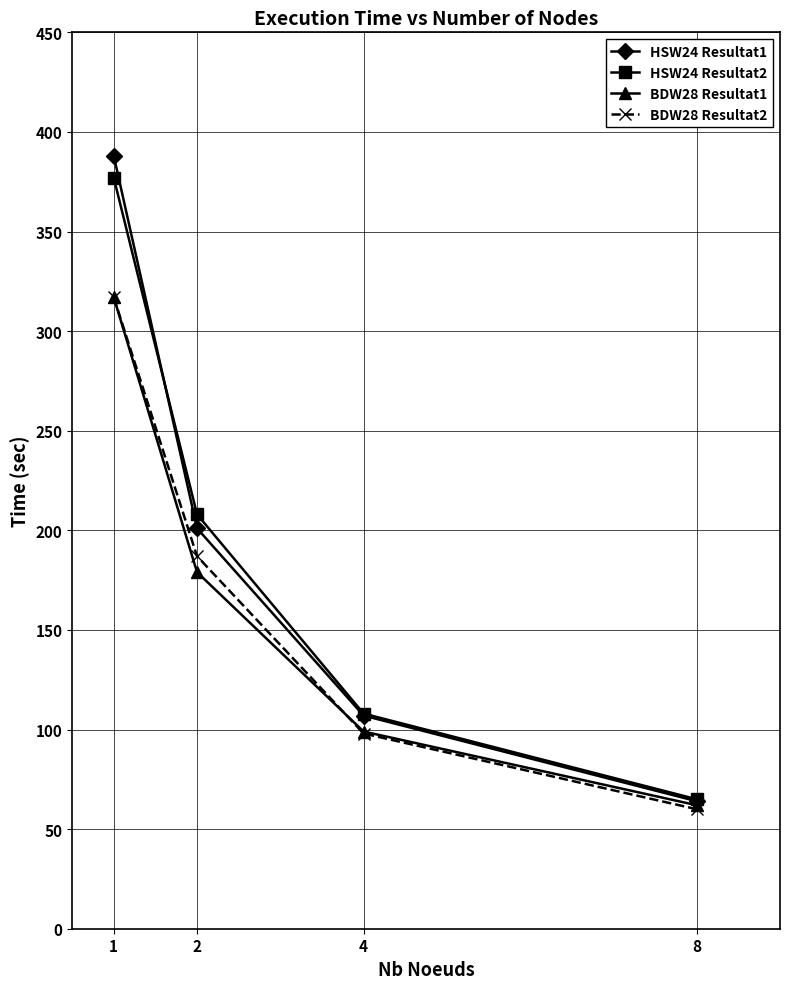

What is the difference between the second highest and minimum values in the BDW28 Resultat1 series?

117